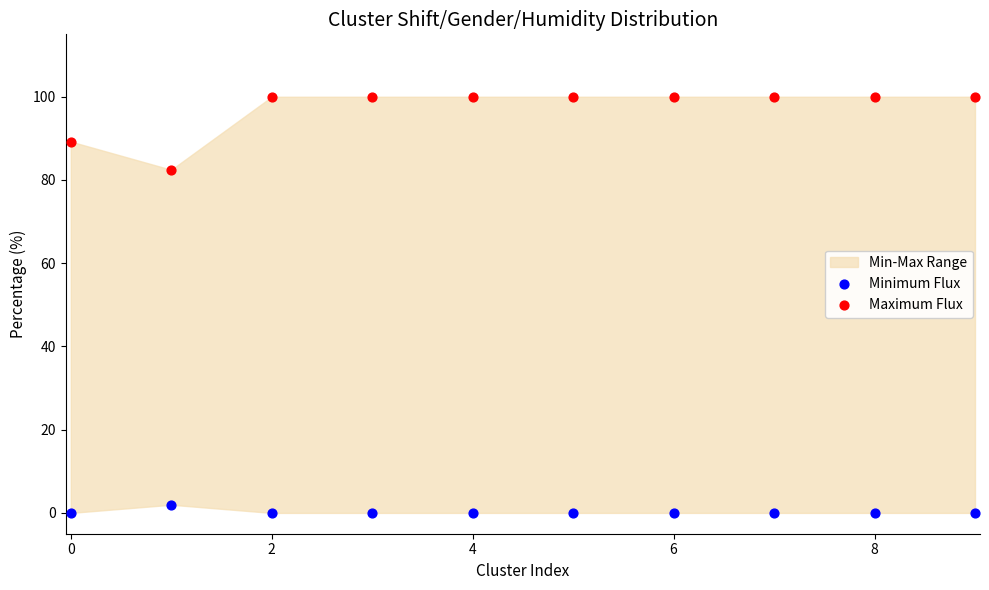

Which series contains the lowest Y value?

Minimum Flux